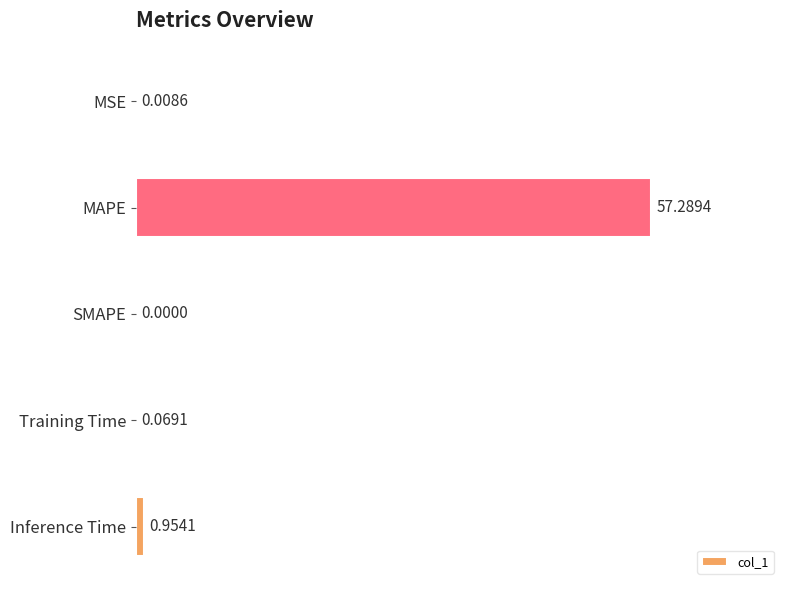

Which label corresponds to the largest value in the chart?

MAPE